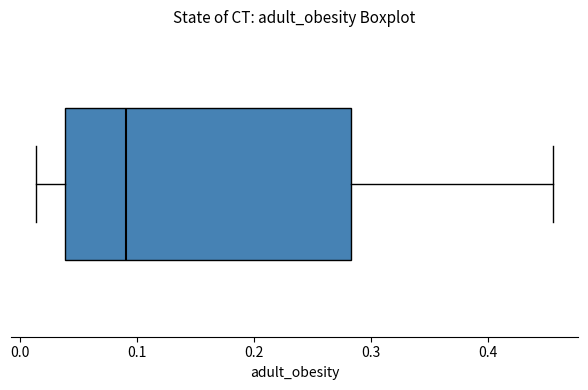

Transcribe this box plot: give where the median line is, the range the box spans, and where the two whiskers end, as read against the x-axis. The values are not printed on the chart, so give them approximately, as read against the axis.

median 0.09, box 0.04 to 0.28, whiskers 0.01 to 0.46